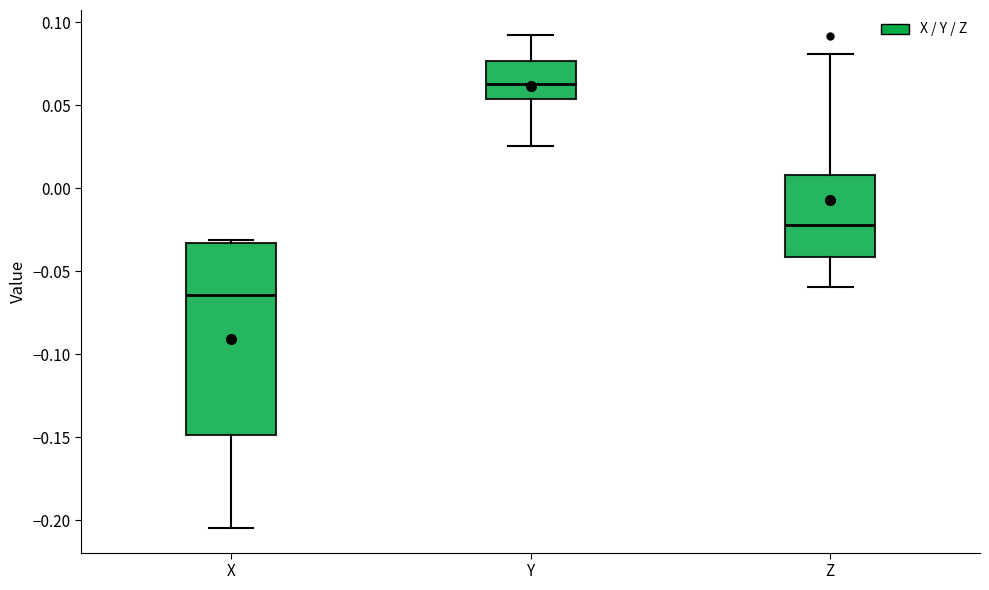

Reading left to right, transcribe this box plot: for each box, give where its median line is, the range the box spans, and where its two whiskers end, as read against the y-axis. The values are not printed on the chart, so give them approximately, as read against the axis.

X: median -0.065, box -0.150 to -0.035, whiskers -0.205 to -0.030
Y: median 0.065, box 0.055 to 0.075, whiskers 0.025 to 0.090
Z: median -0.020, box -0.040 to 0.010, whiskers -0.060 to 0.080